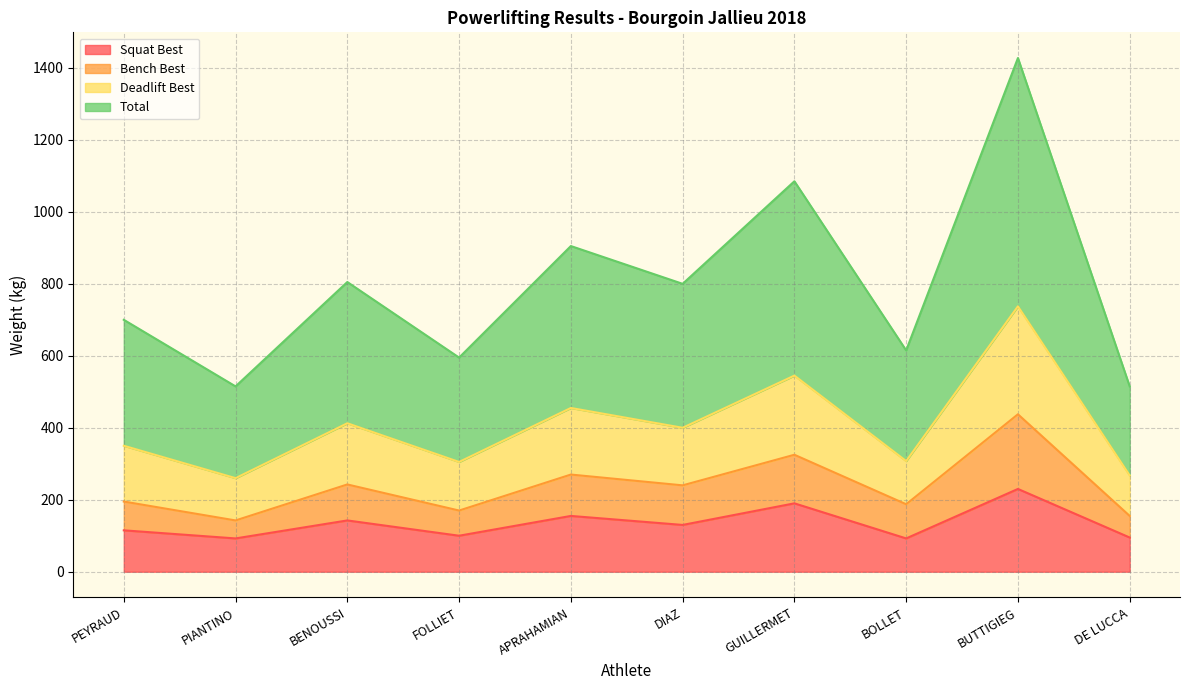

At which category is the sum across all series the highest?

BUTTIGIEG